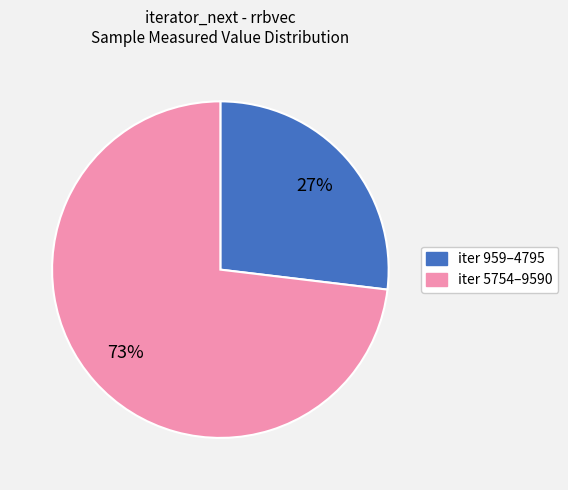

To the nearest percent, what is the difference between the largest and smallest slice percentages?

46%